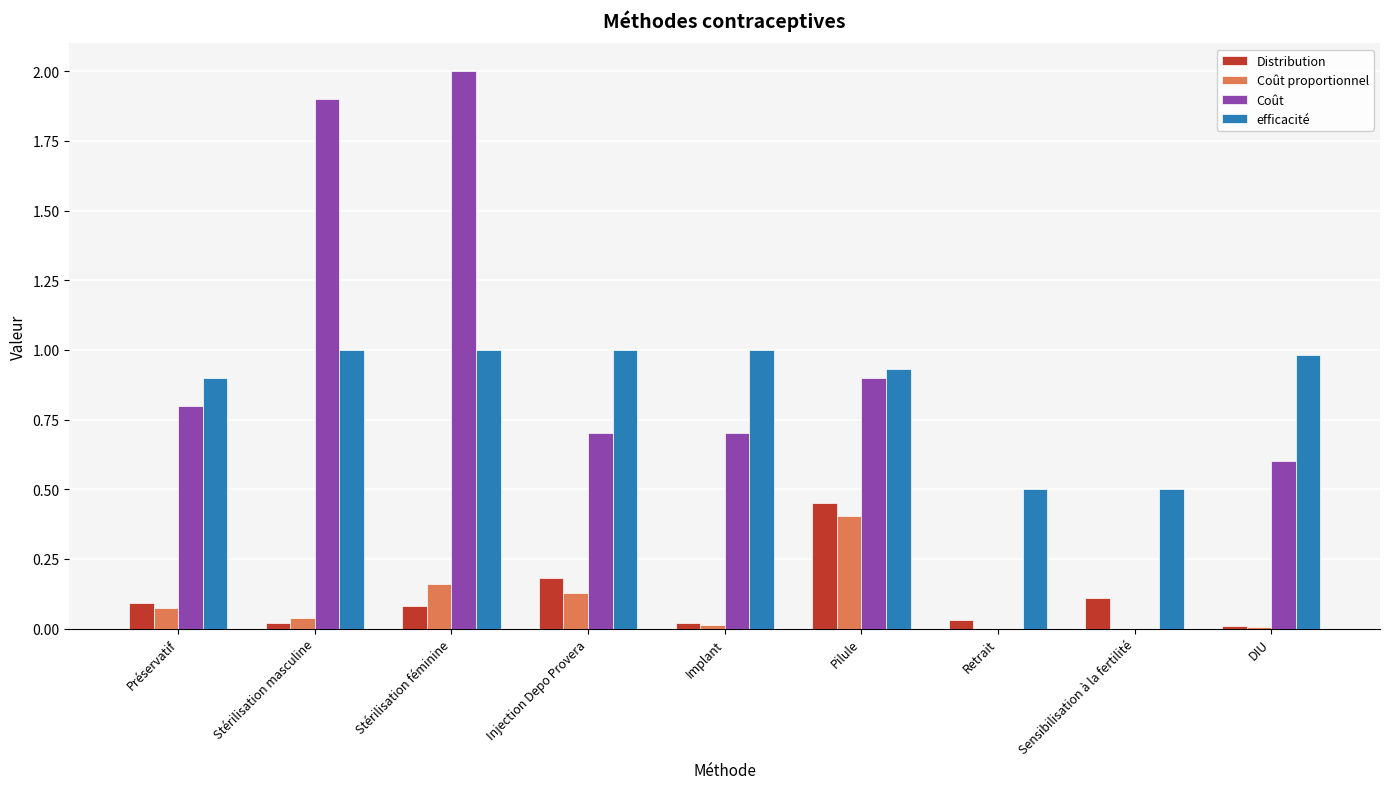

What is the greatest value displayed?

2.0